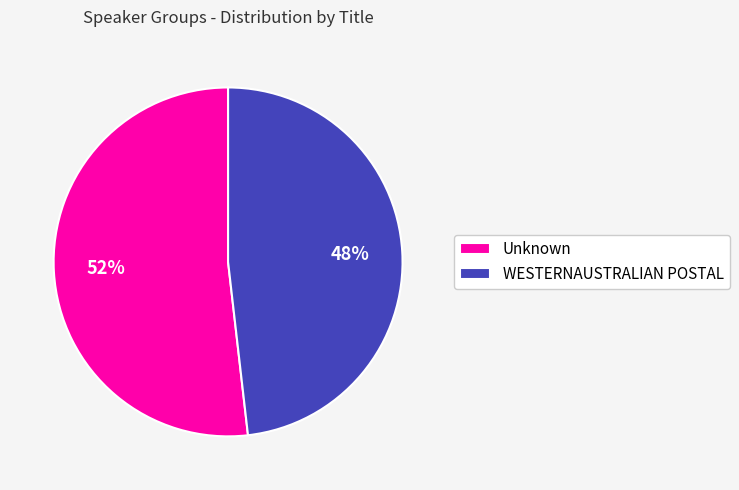

Is Unknown the majority of the pie?

Yes